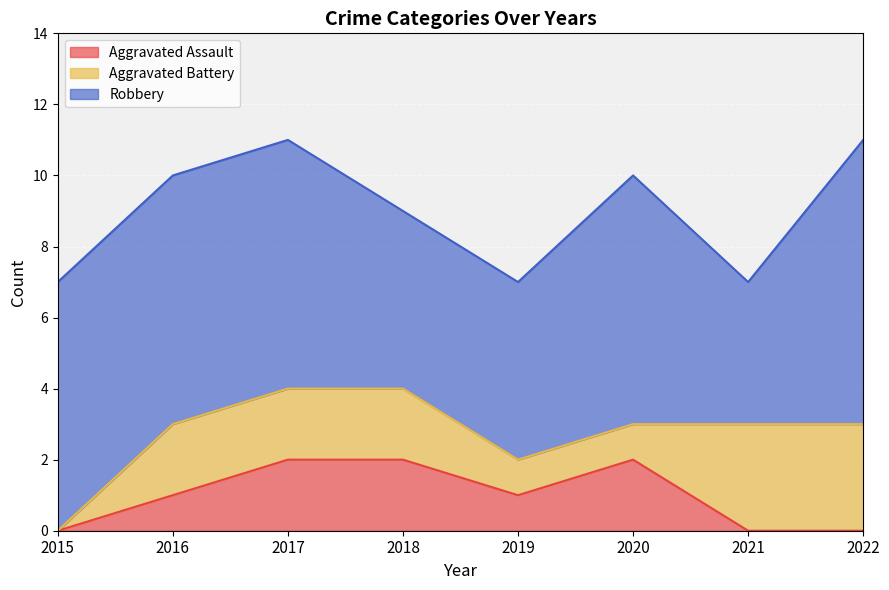

What is the value of the Aggravated Assault point at the 3rd from the left?

2